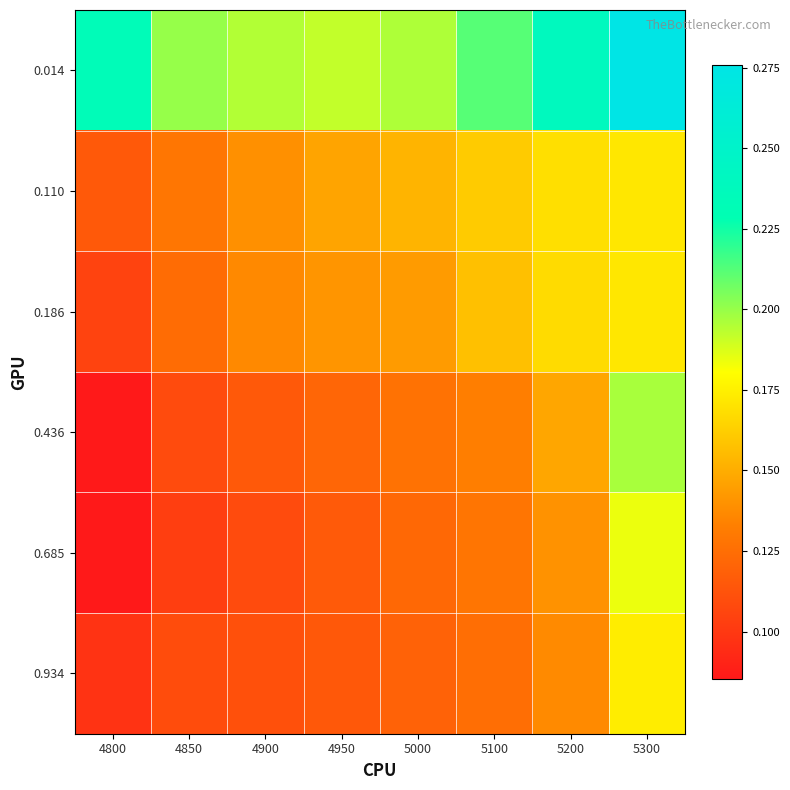

What is the difference between the highest and lowest values at 5300?

0.1